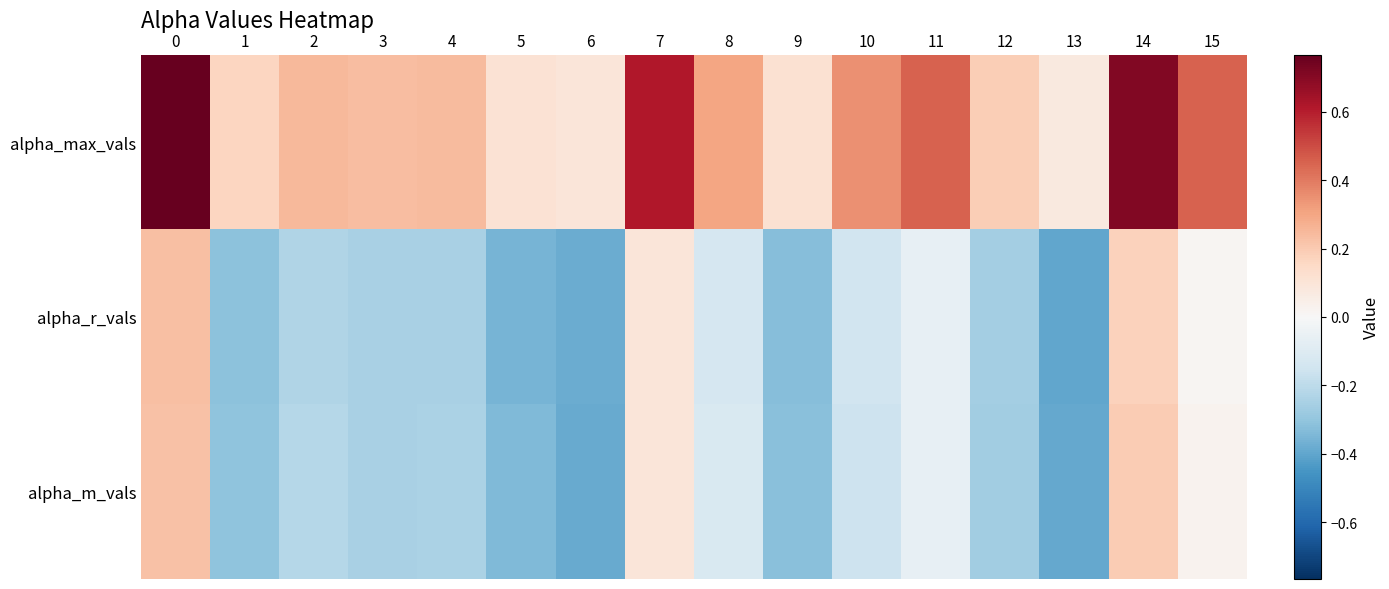

Reading left to right, transcribe all the data shown in this chart.

alpha_max_vals: 0=0.8	1=0.2	2=0.2	3=0.2	4=0.2	5=0.1	6=0.1	7=0.6	8=0.3	9=0.1	10=0.4	11=0.4	12=0.2	13=0.1	14=0.7	15=0.5
alpha_r_vals: 0=0.2	1=-0.3	2=-0.2	3=-0.3	4=-0.2	5=-0.4	6=-0.4	7=0.1	8=-0.1	9=-0.3	10=-0.1	11=-0.1	12=-0.3	13=-0.4	14=0.2	15=0.0
alpha_m_vals: 0=0.2	1=-0.3	2=-0.2	3=-0.2	4=-0.2	5=-0.3	6=-0.4	7=0.1	8=-0.1	9=-0.3	10=-0.2	11=-0.1	12=-0.3	13=-0.4	14=0.2	15=0.0